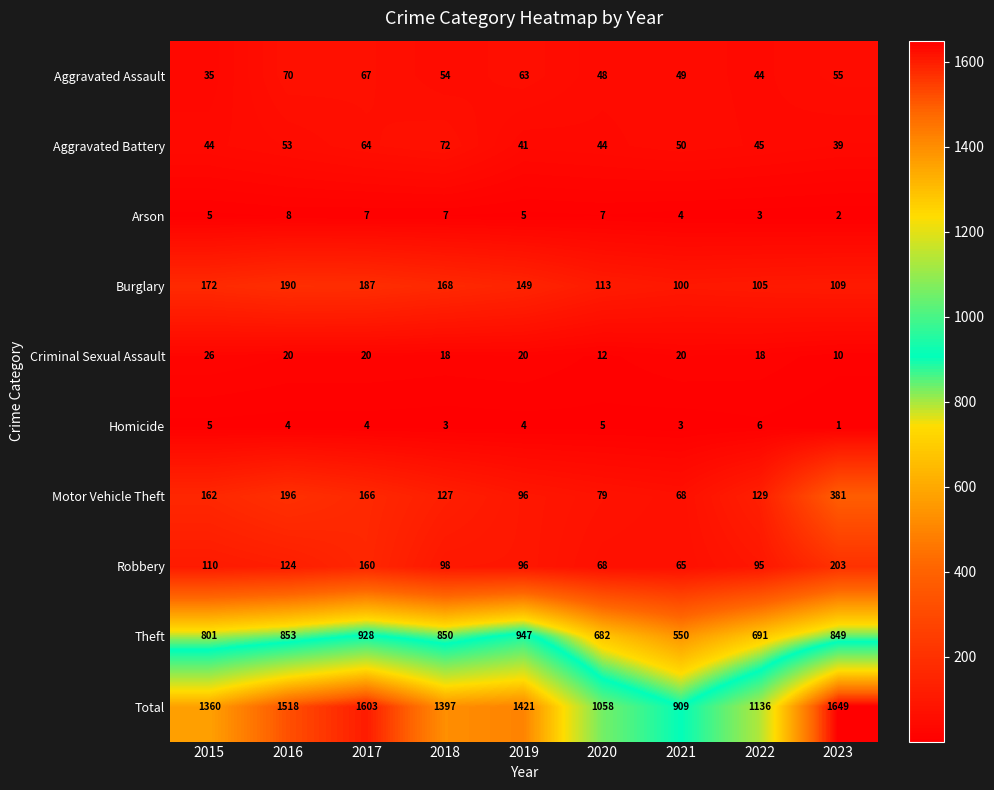

At 2023, list the series in order from largest to smallest.

Total, Theft, Motor Vehicle Theft, Robbery, Burglary, Aggravated Assault, Aggravated Battery, Criminal Sexual Assault, Arson, Homicide